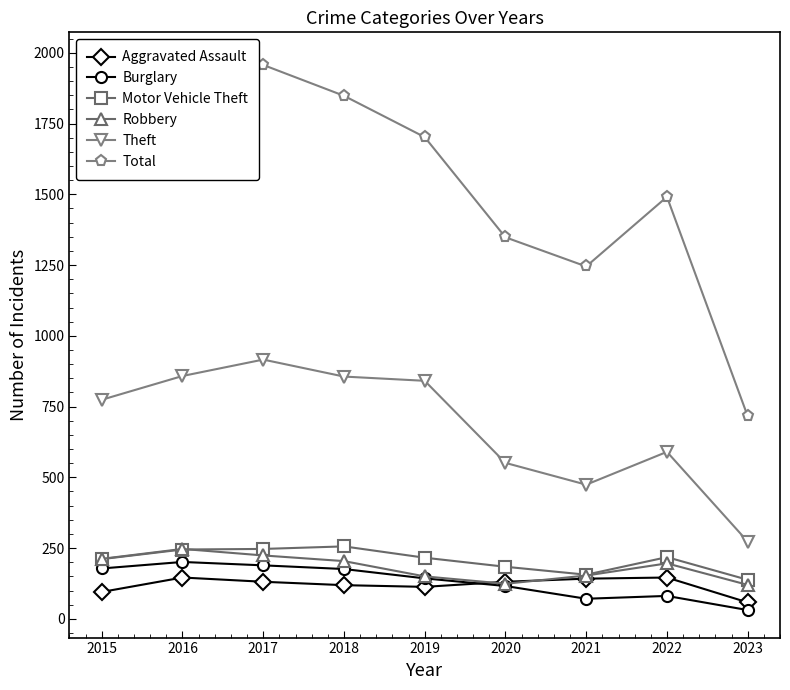

What are all the series names shown in the legend?

Aggravated Assault, Burglary, Motor Vehicle Theft, Robbery, Theft, Total